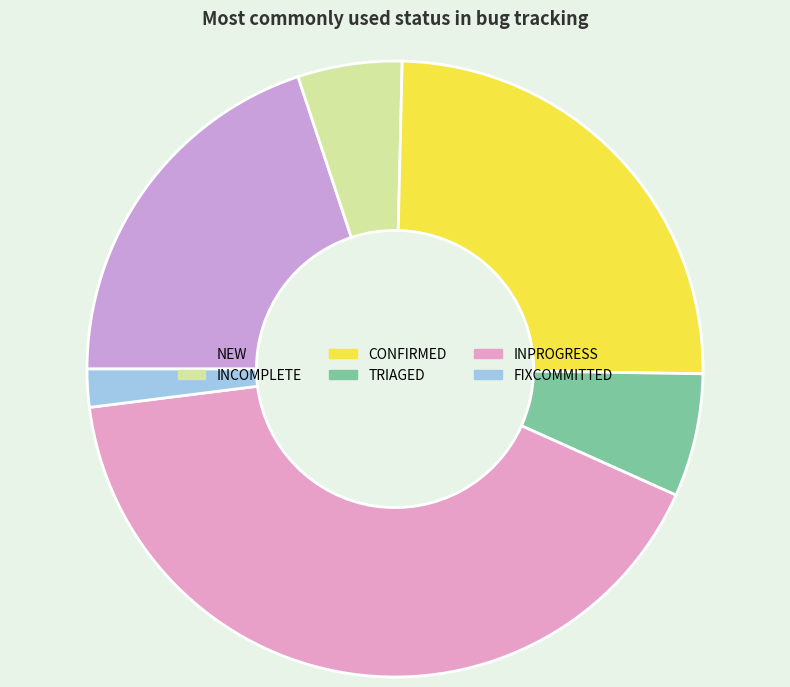

What percentage do INCOMPLETE and INPROGRESS together represent?

46.8%